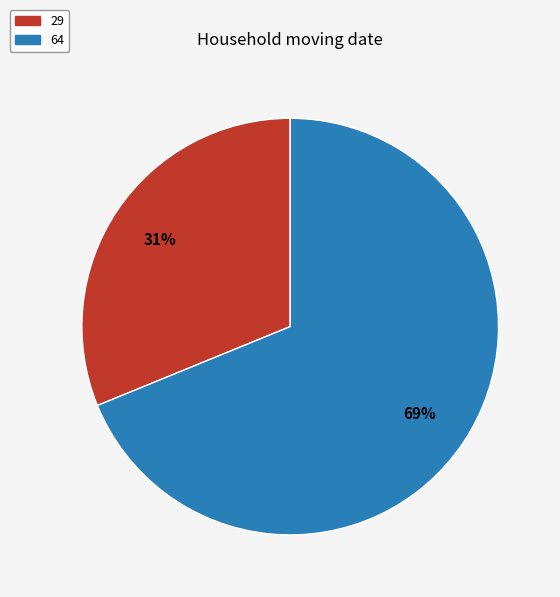

The 29 slice represents 20% of the pie. True or false?

False